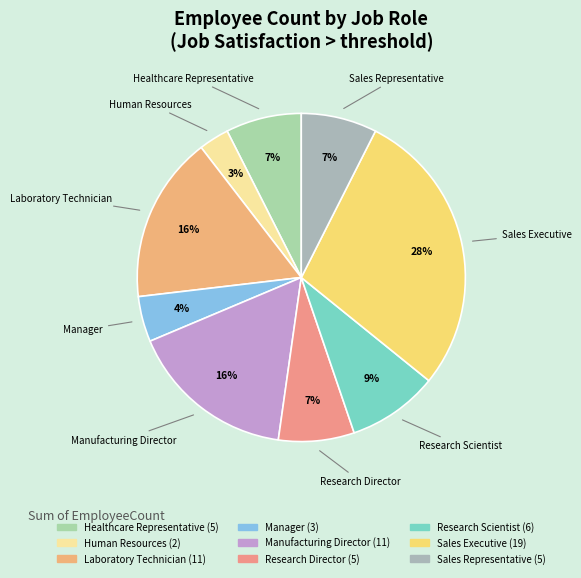

Is there any slice that represents more than half of the pie?

No